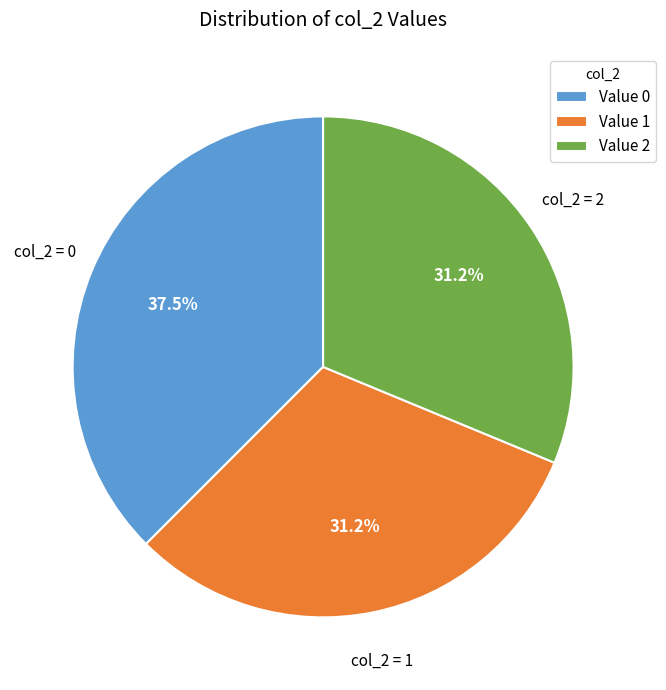

What is the ratio of the value at Value 0 to the value at Value 2?

1.2